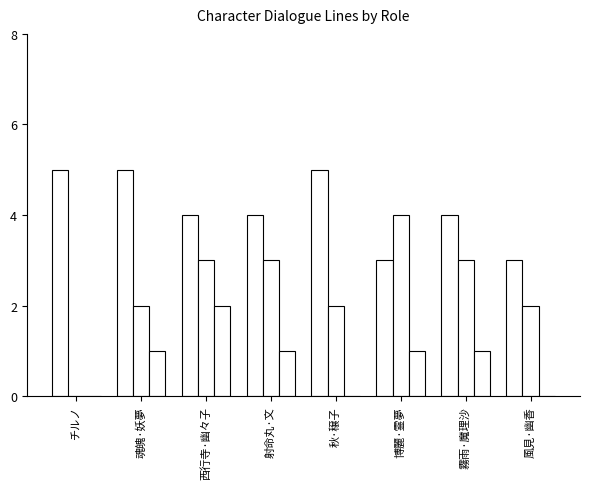

True or false: True has a value of 4 at 博麗·霊夢.

True